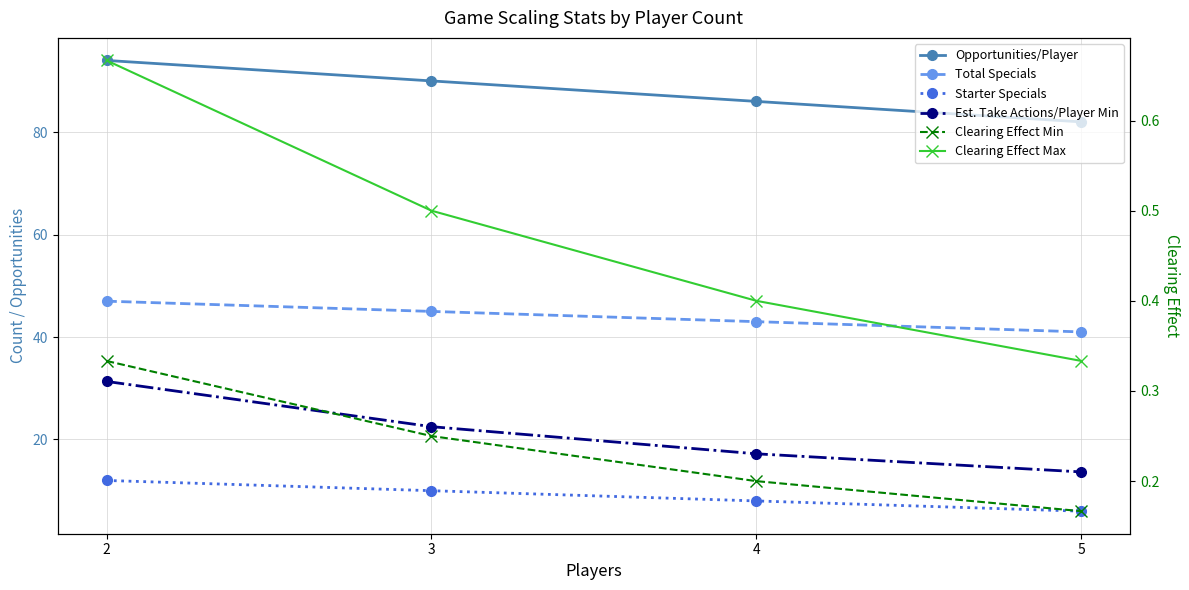

How many categories are shown in the chart?

4